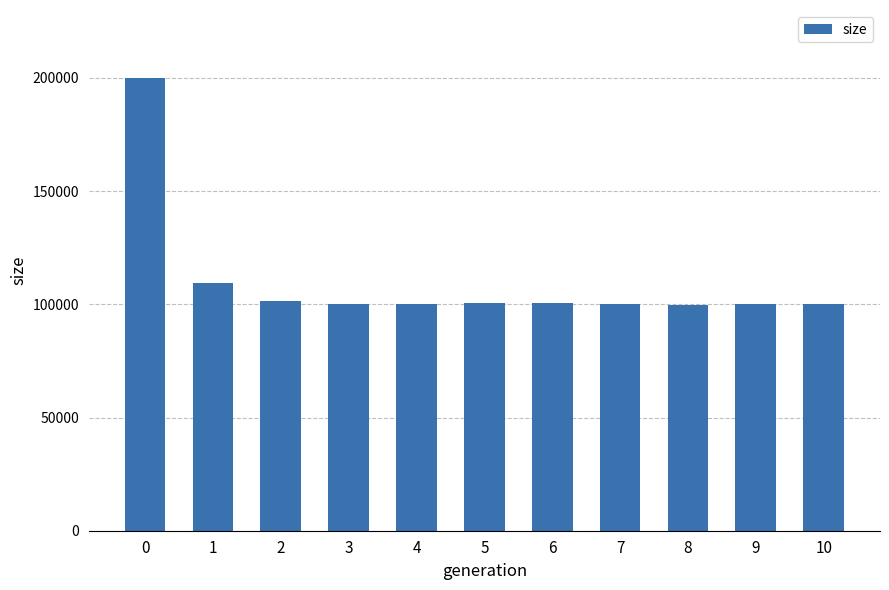

What is the minimum value shown in the chart?

99592